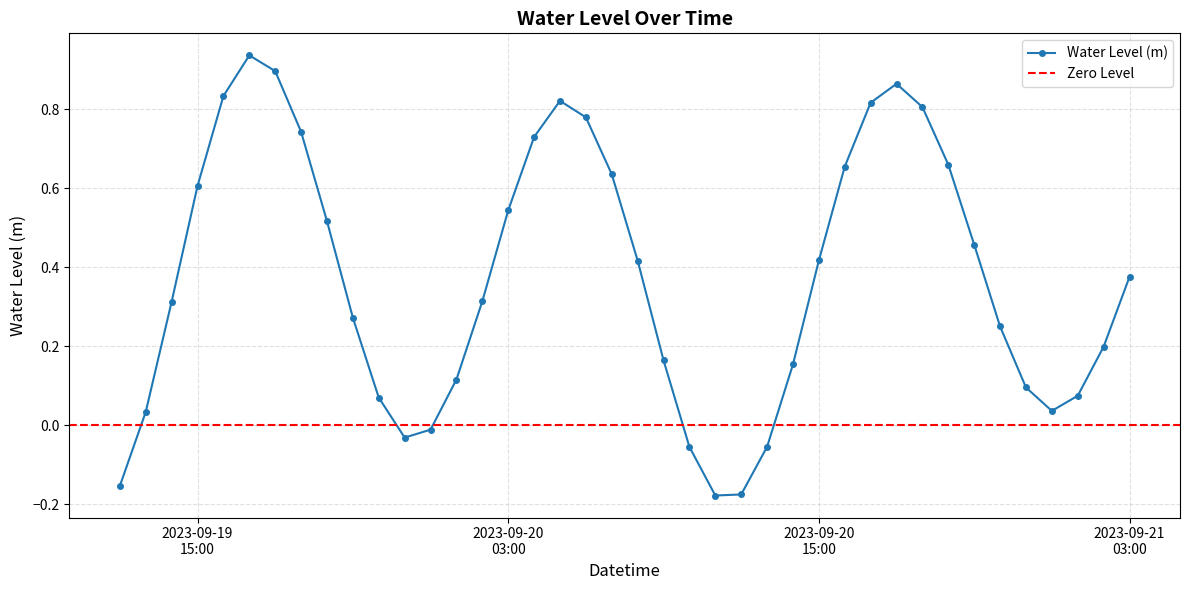

What is the value of the 18th point from the left?

0.8